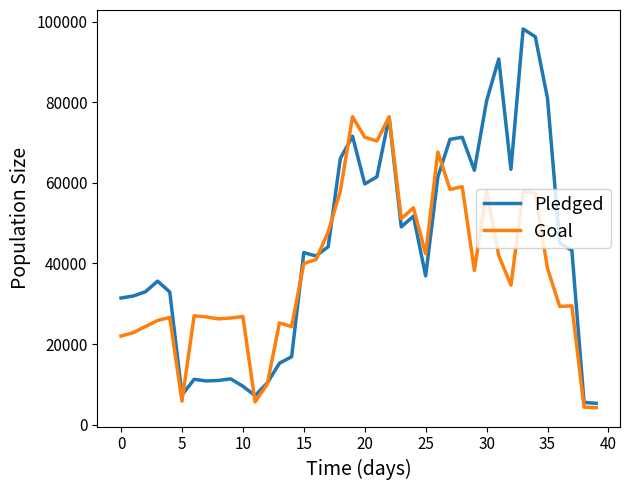

Rank the series by their maximum value, from highest to lowest.

Pledged, Goal